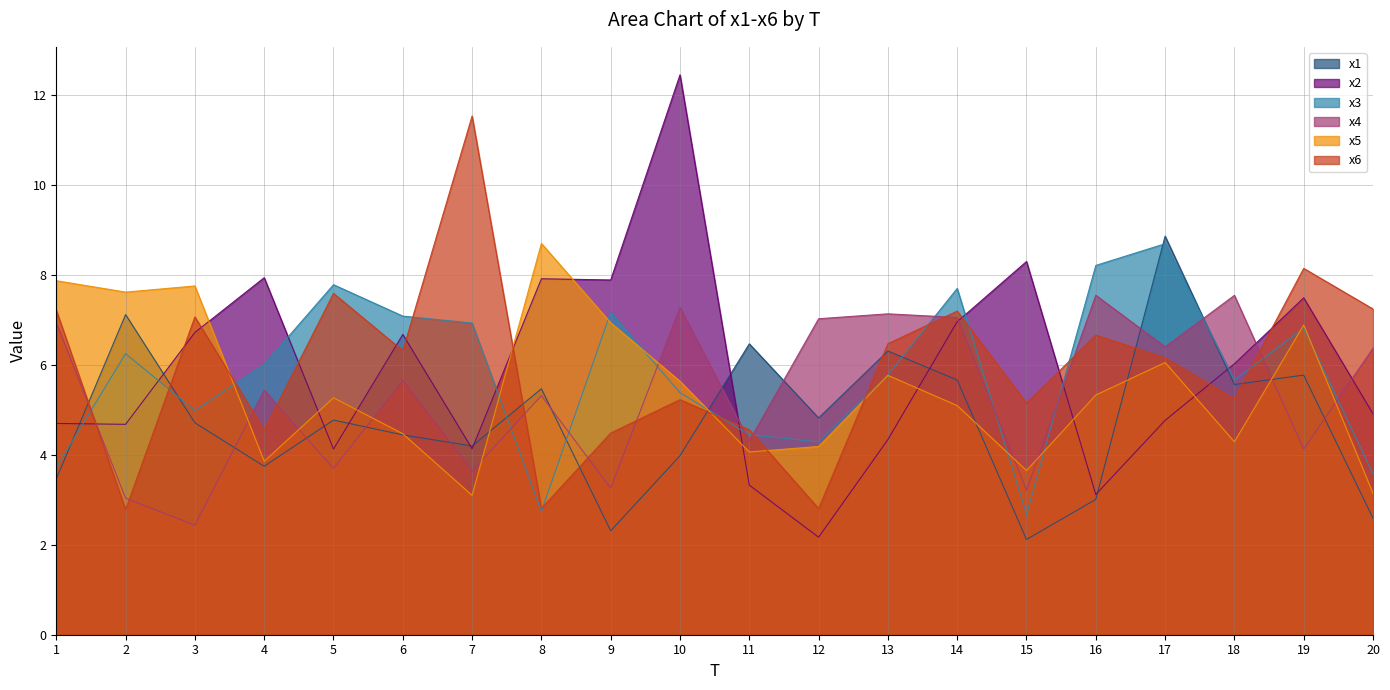

True or false: x6 has more than 1 interior local peaks.

True